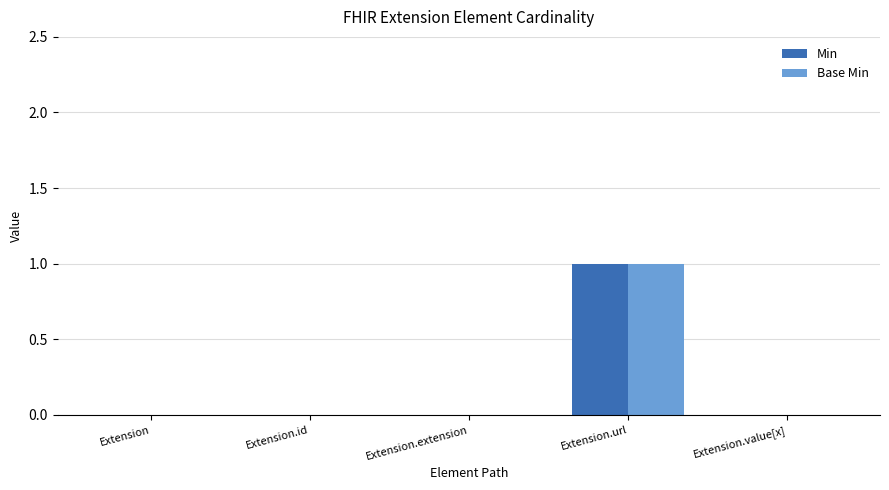

At which category does the chart reach its peak across all series?

Extension.url